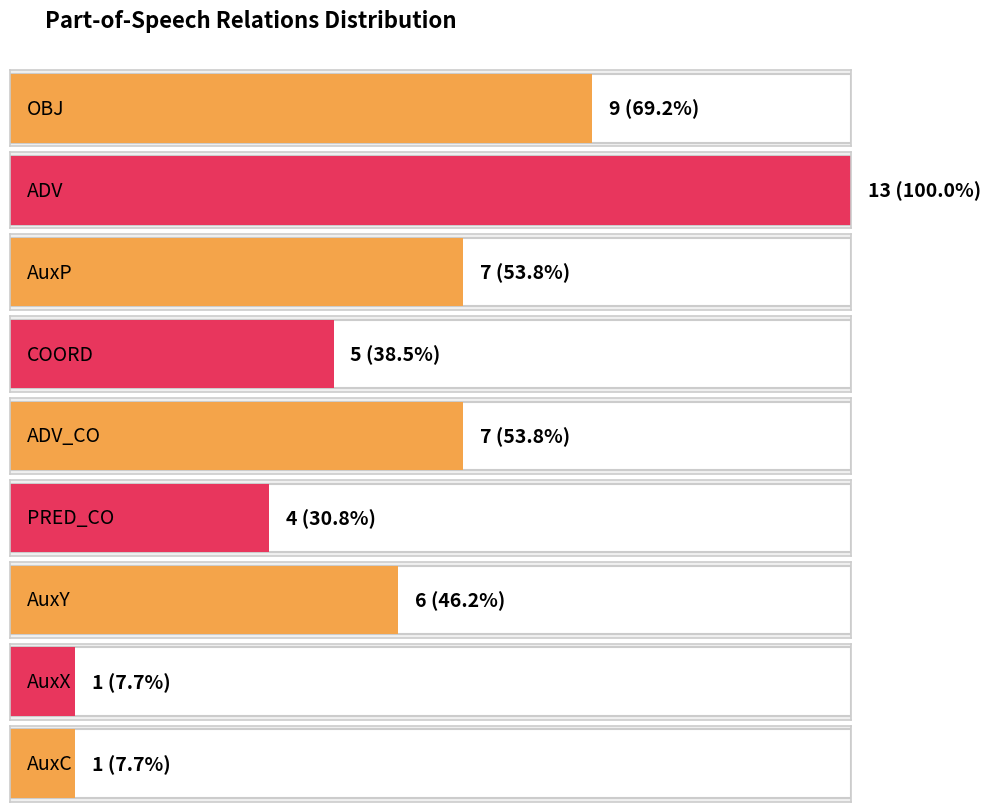

The value at AuxX is 1. True or false?

True